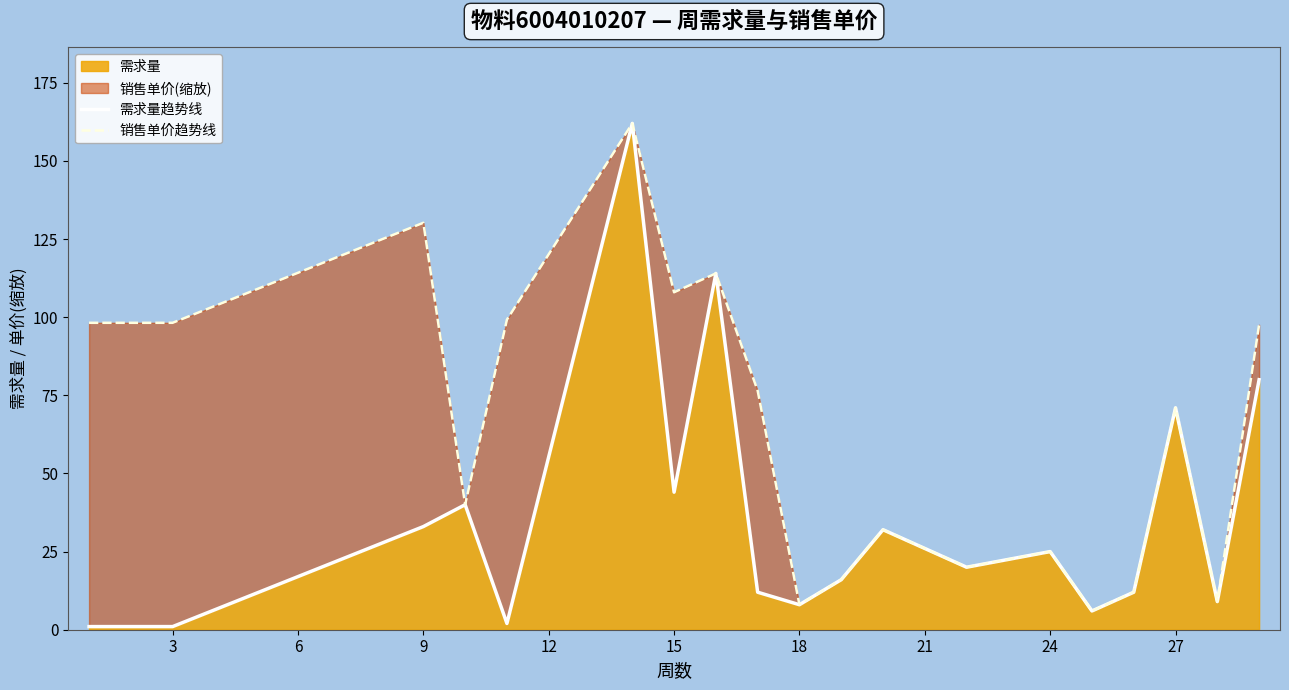

What is the average value of the 需求量趋势线 series?

35.7